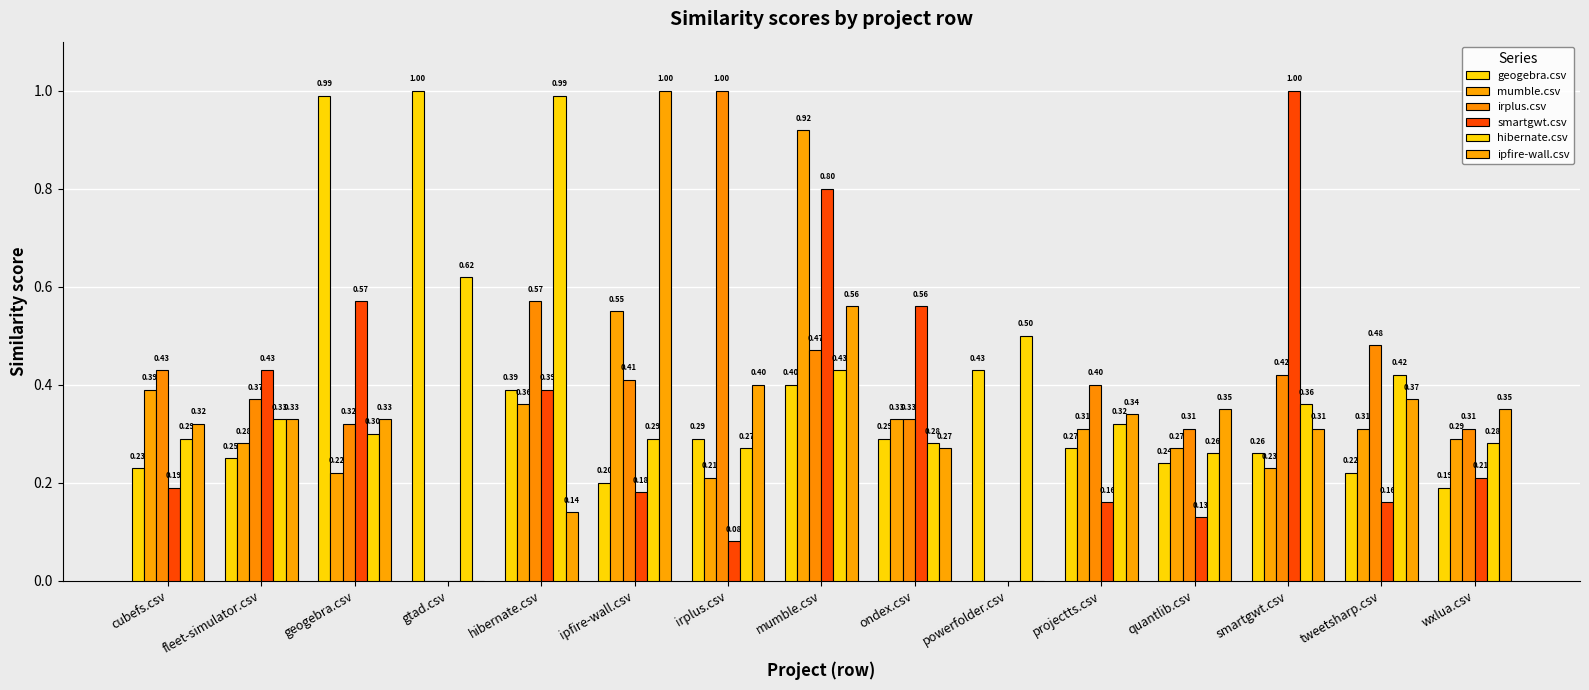

How many values in ipfire-wall.csv are above zero?

13